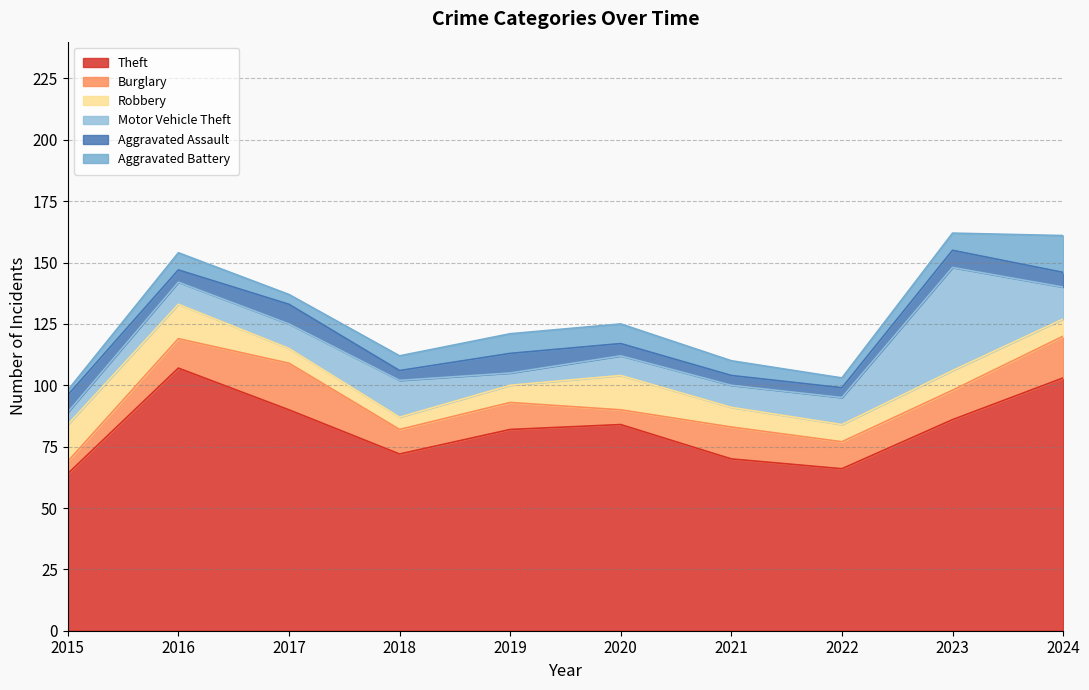

The value of Aggravated Battery at 2021 is 4. True or false?

False